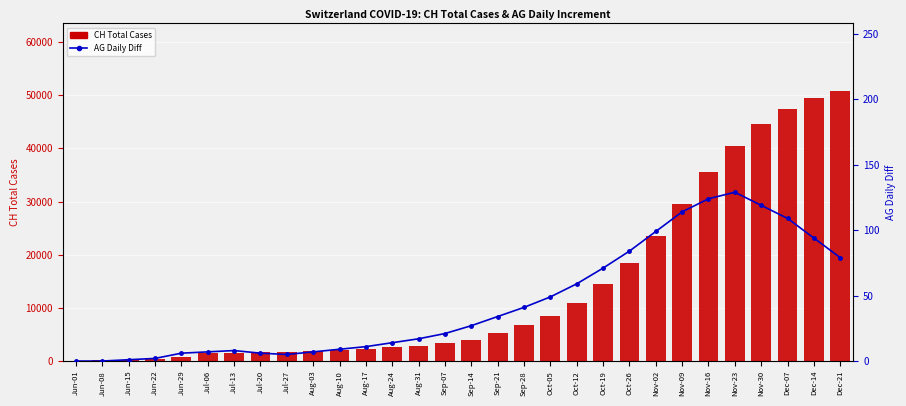

What is the label of the 8th bar from the right?

Nov-02